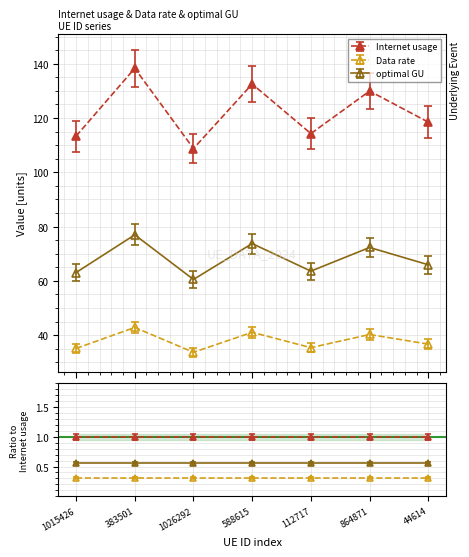

How many series are shown in this chart?

3